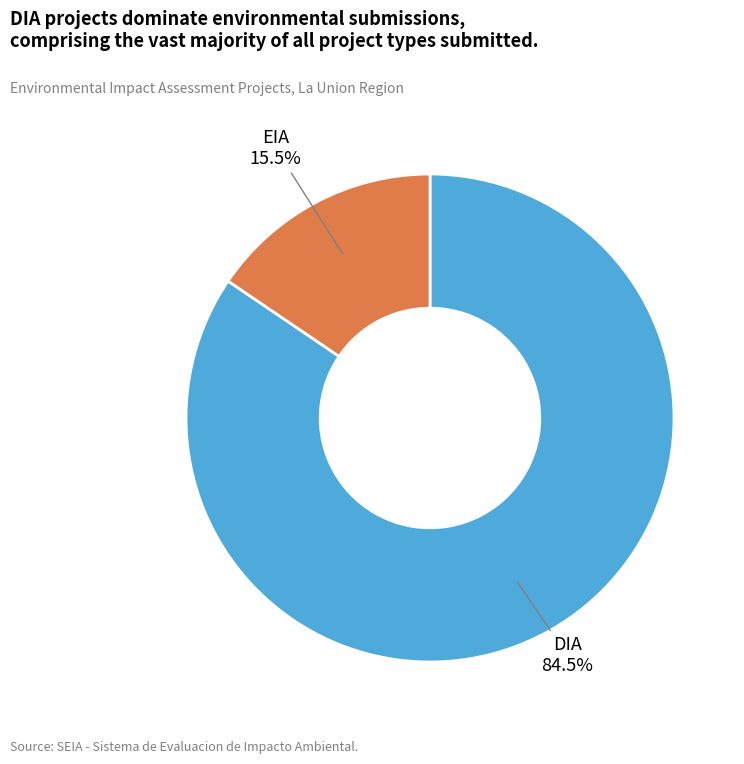

To the nearest percent, what is the difference between the largest and smallest slice percentages?

69%